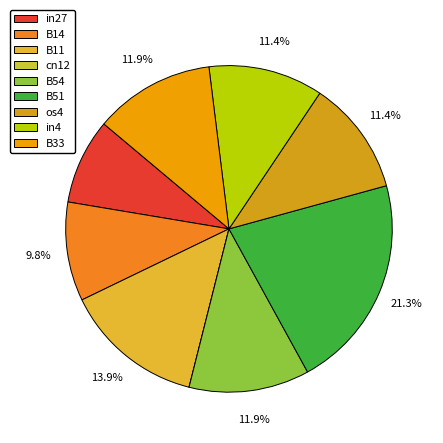

Combined, what portion of the pie is B11 and B51?

35.2%